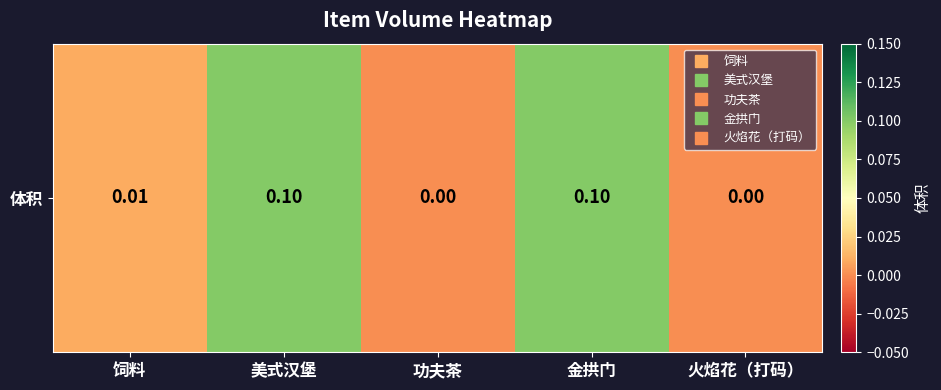

The chart shows a value of 0.0 at 饲料. True or false?

True